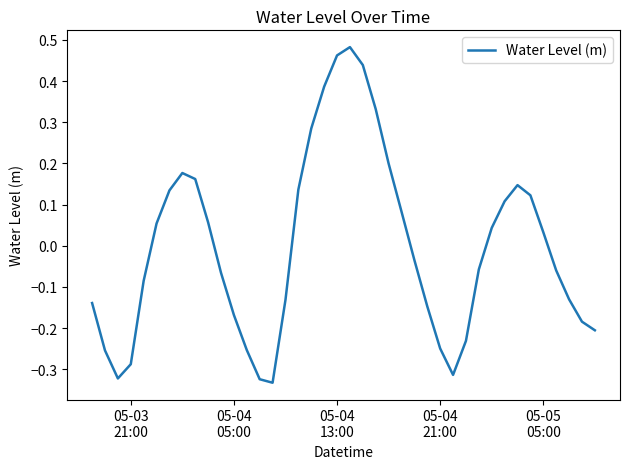

What is the difference between the maximum and minimum values?

0.8